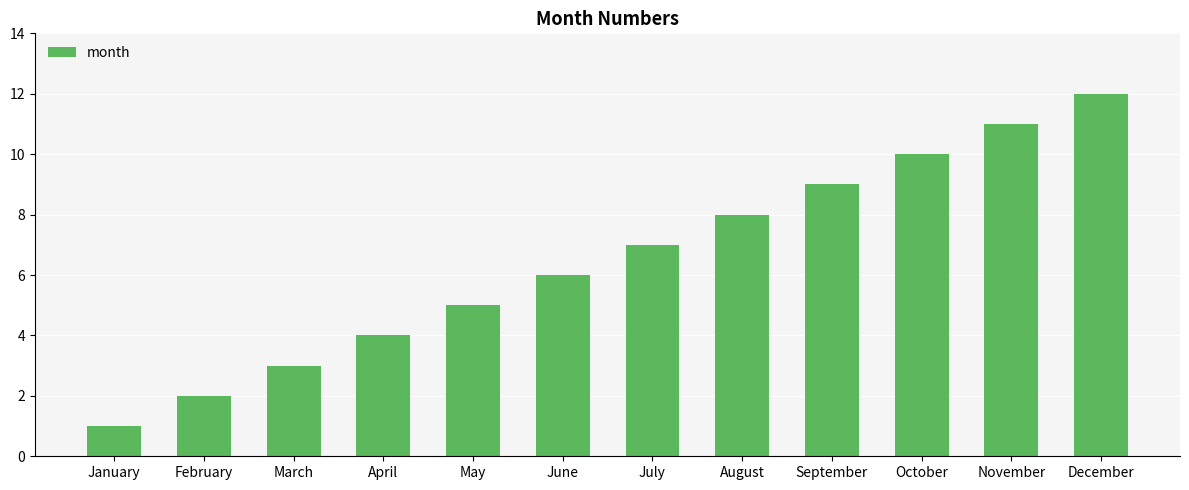

Rank the categories by value from highest to lowest.

December, November, October, September, August, July, June, May, April, March, February, January